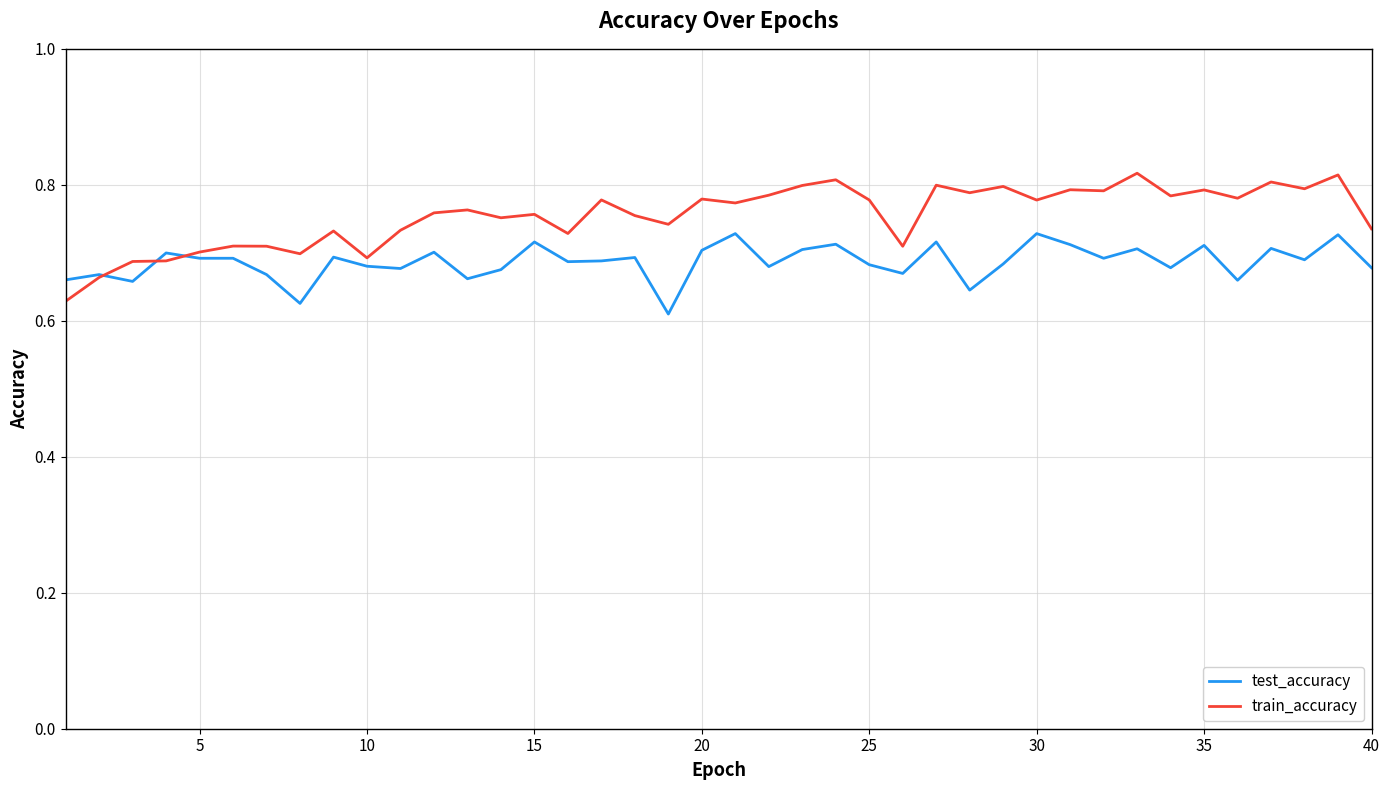

In train_accuracy, how many points are higher than both neighbors (excluding endpoints)?

14